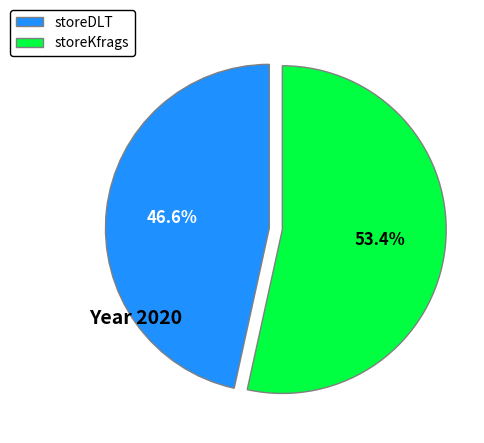

What is the smallest slice in the pie chart?

storeDLT